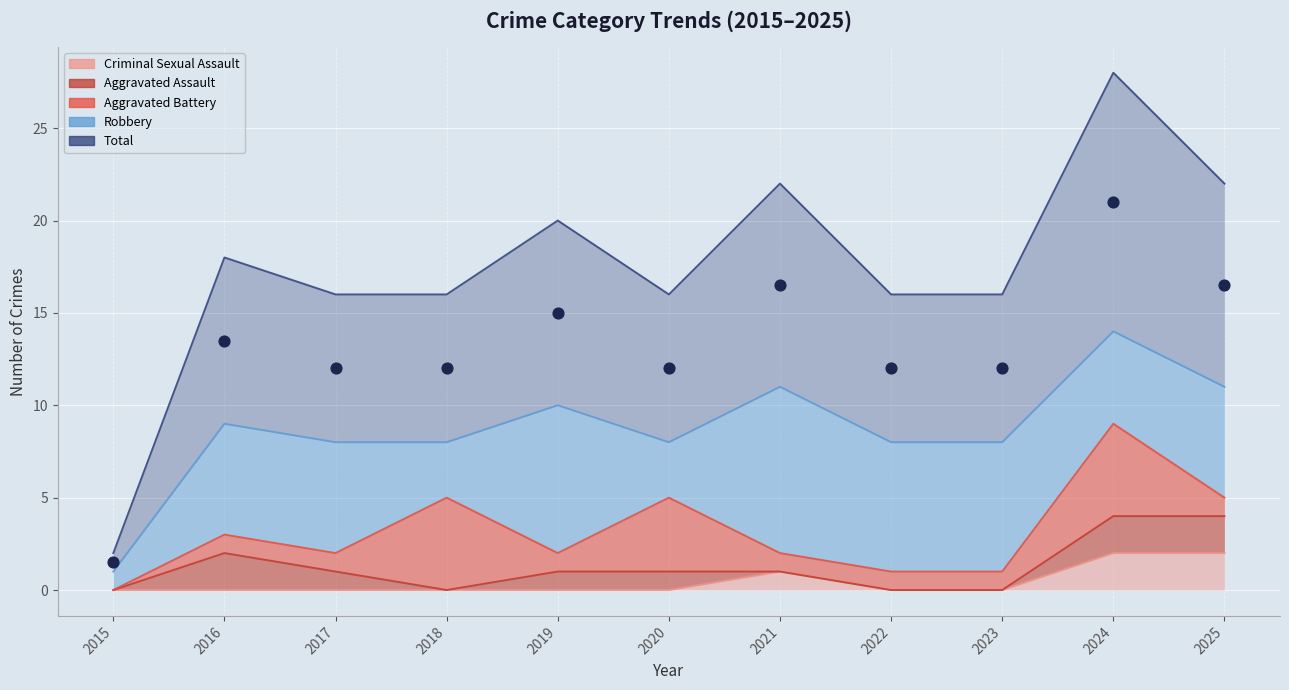

At which category is the sum across all series the highest?

2024